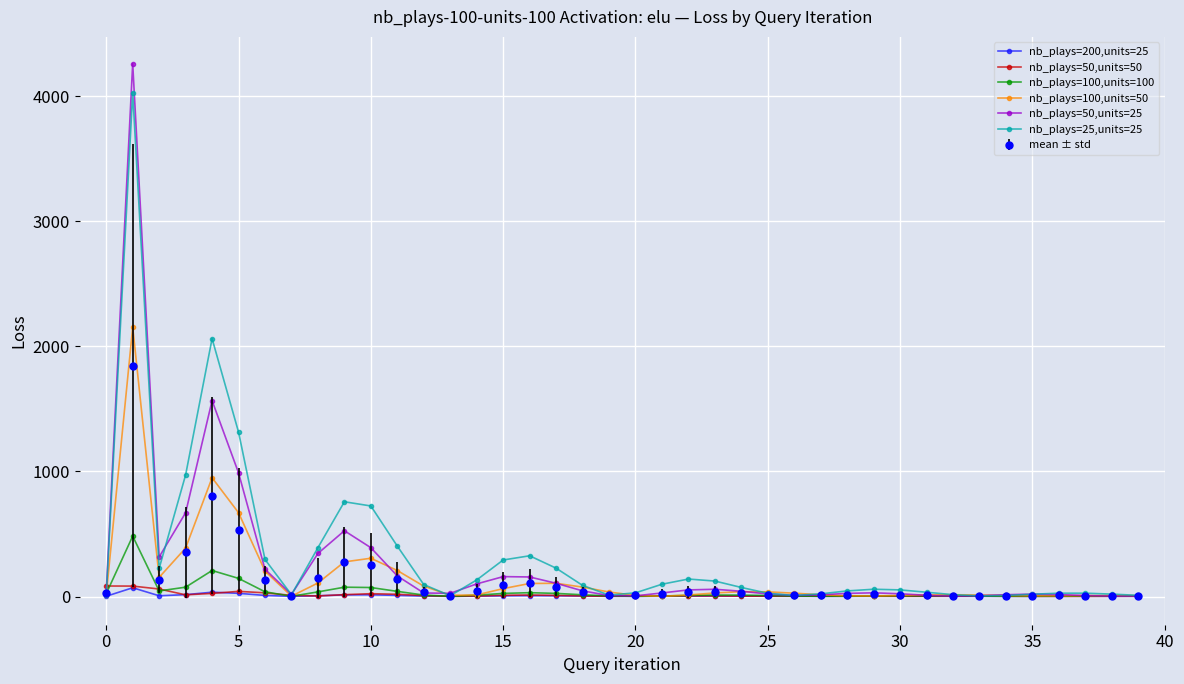

How many data points in nb_plays=100,units=100 are less than 9?

20